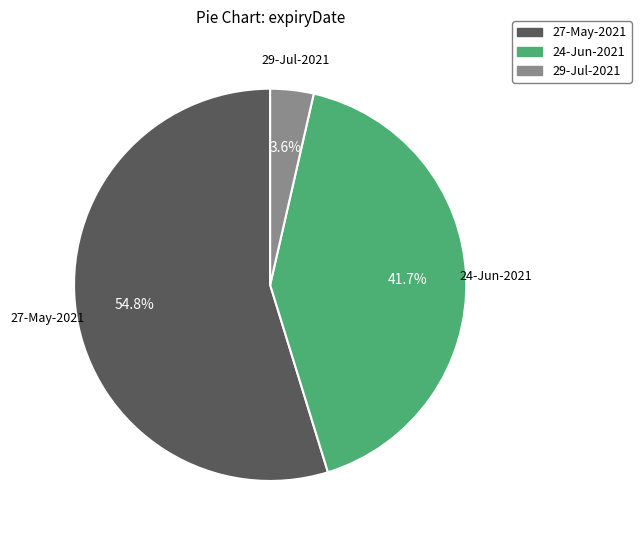

What percentage is the 24-Jun-2021 slice, to the nearest percent?

42%